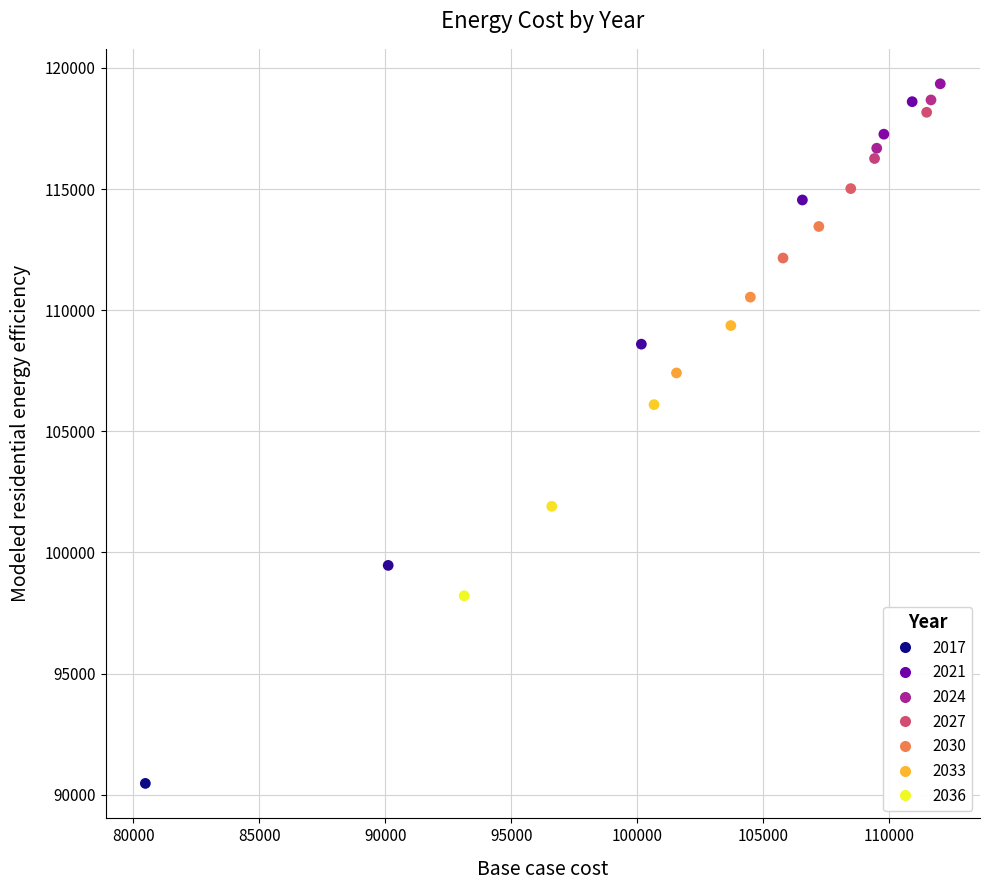

What Y value in the scatter plot is closest to 104907?

106103.5